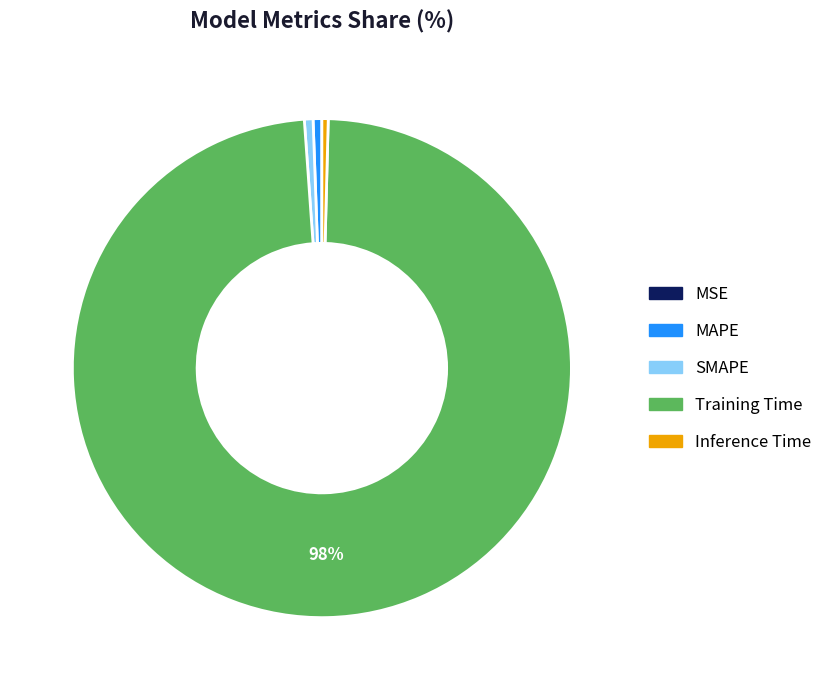

To the nearest percent, what portion does SMAPE represent?

1%